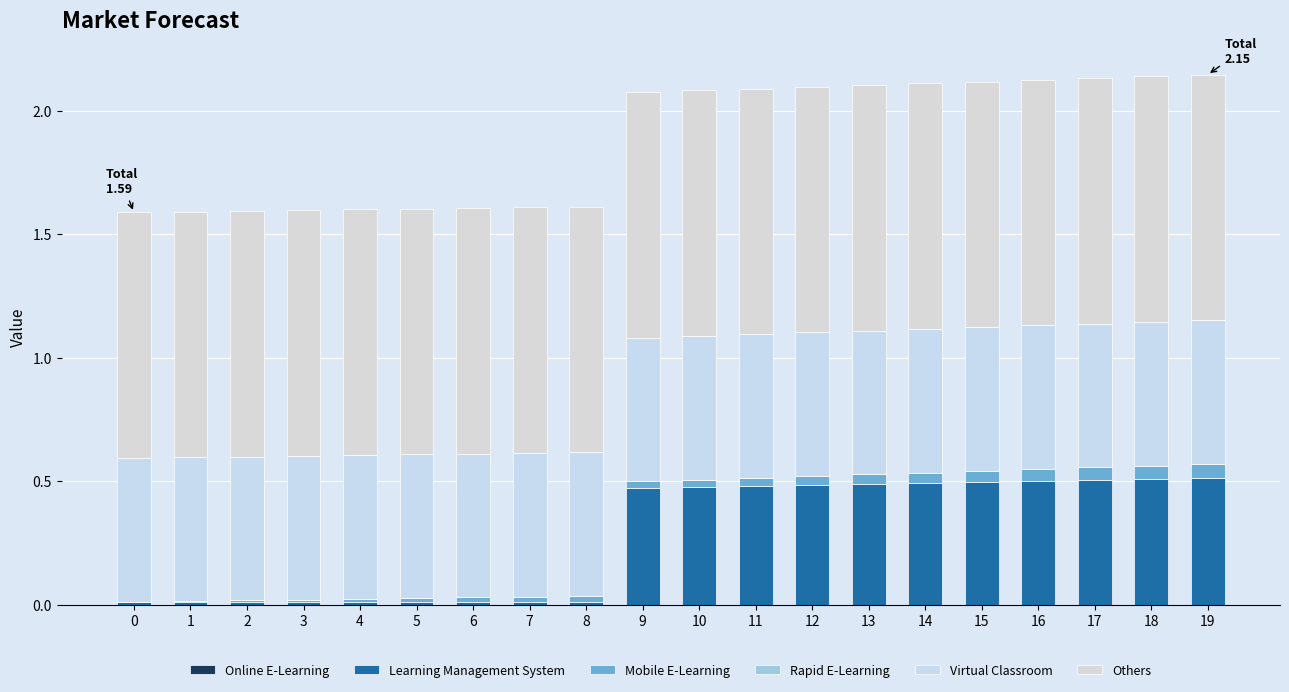

Which series has the largest total across all categories?

Others